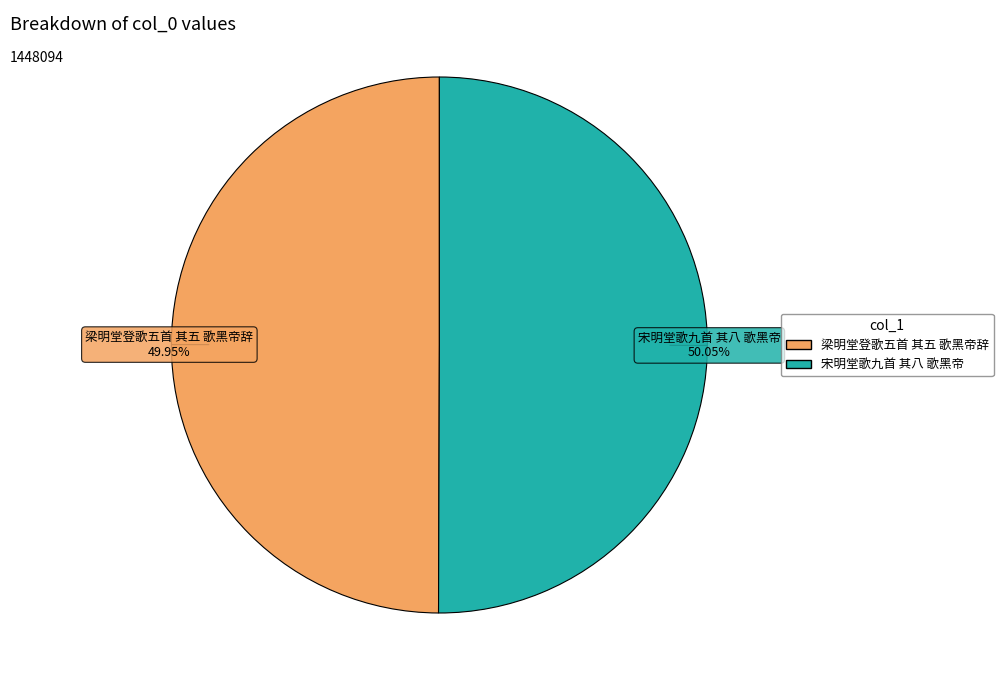

Approximately how many times larger is the value at 梁明堂登歌五首 其五 歌黑帝辞 compared to 宋明堂歌九首 其八 歌黑帝?

1.0